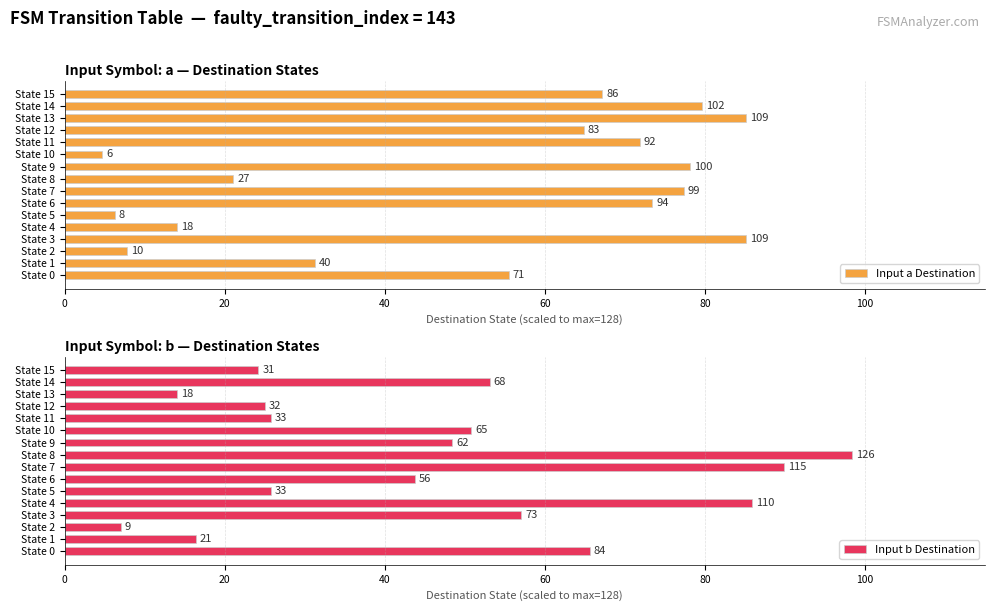

What value does the Input b Destination series have at State 7?

89.8